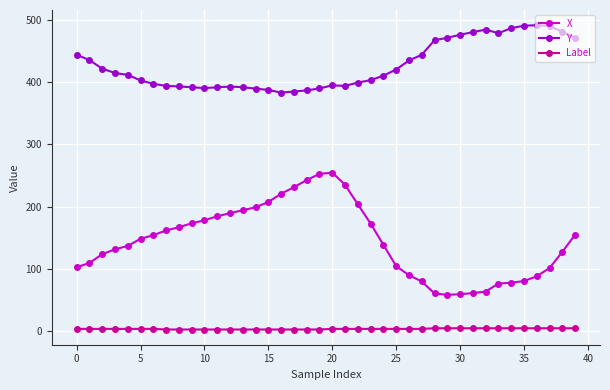

True or false: Y and X cross at least once.

False